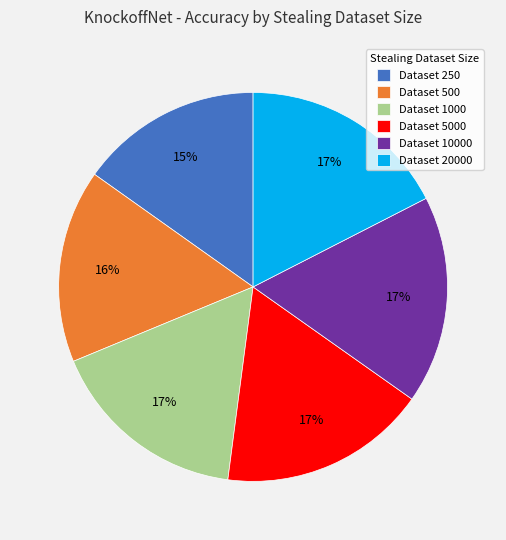

To the nearest percent, what portion does Dataset 20000 represent?

17%